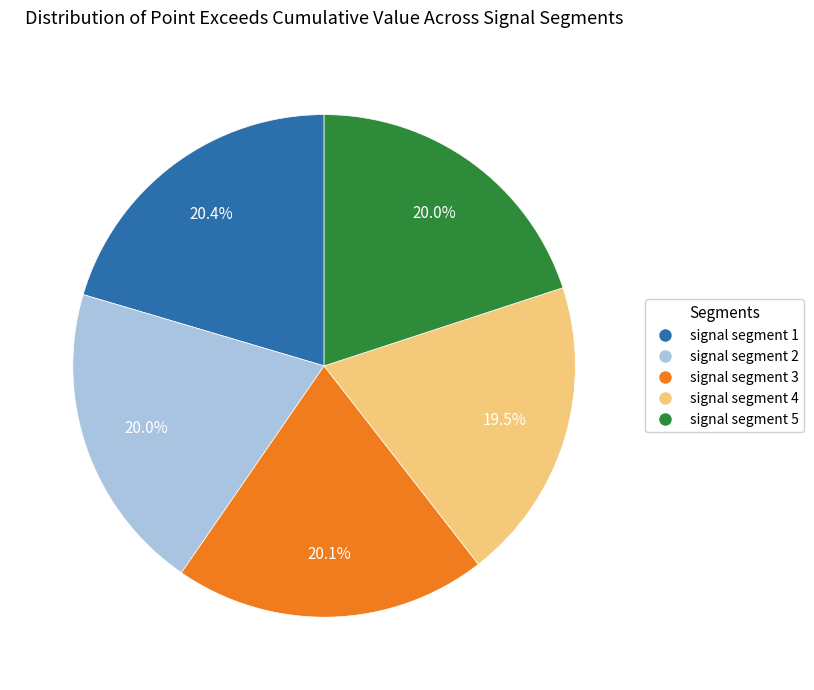

True or false: signal segment 3 accounts for 8% of the total.

False